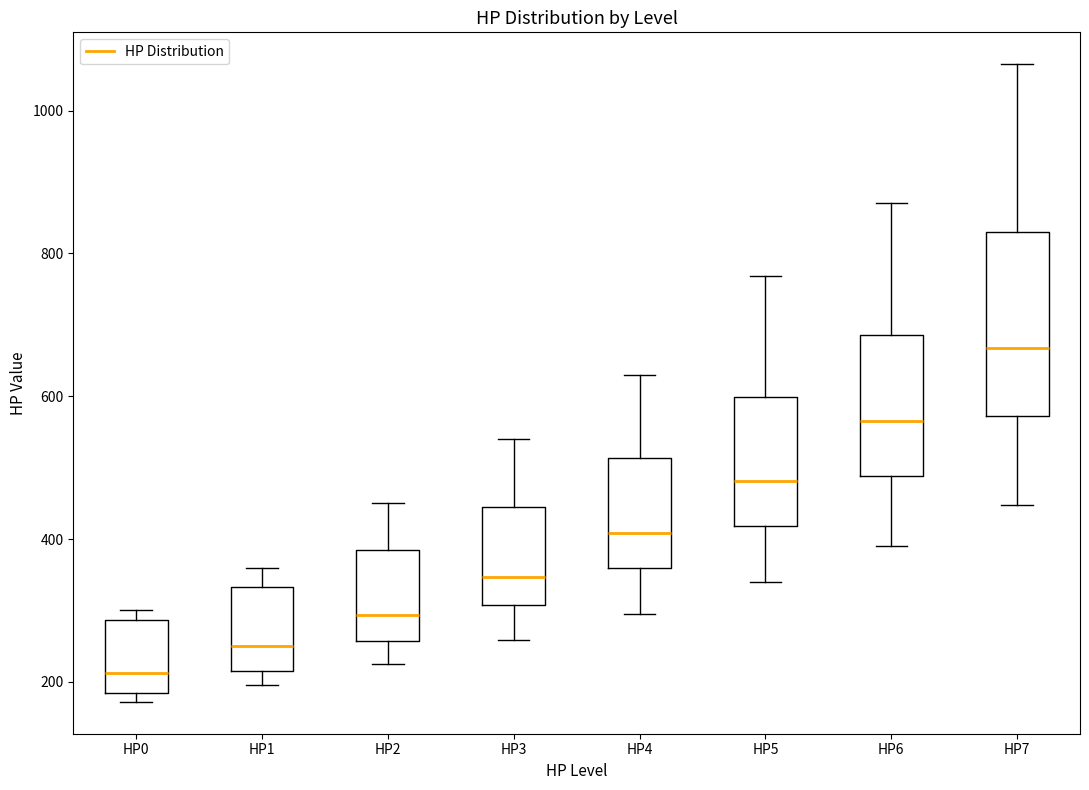

Reading left to right, transcribe this box plot: for each box, give where its median line is, the range the box spans, and where its two whiskers end, as read against the y-axis. The values are not printed on the chart, so give them approximately, as read against the axis.

HP0: median 220, box 180 to 280, whiskers 180 (just below the box's lower edge) to 300
HP1: median 260, box 220 to 340, whiskers 200 to 360
HP2: median 300, box 260 to 380, whiskers 220 to 460
HP3: median 340, box 300 to 440, whiskers 260 to 540
HP4: median 400, box 360 to 520, whiskers 300 to 640
HP5: median 480, box 420 to 600, whiskers 340 to 760
HP6: median 560, box 480 to 680, whiskers 400 to 880
HP7: median 660, box 580 to 840, whiskers 440 to 1060